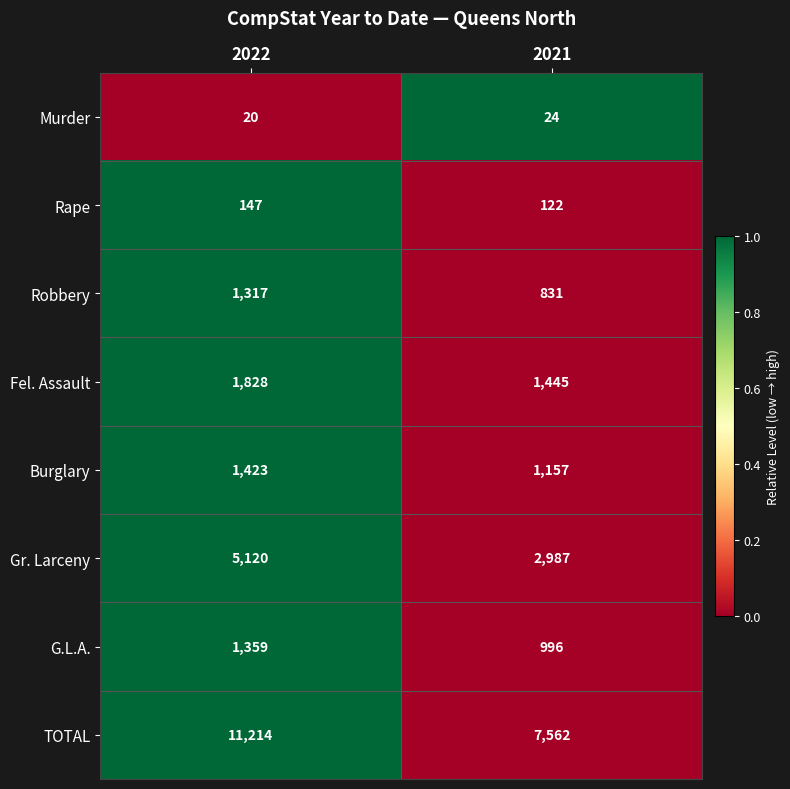

Is it true that TOTAL equals 18504 at 2022?

False